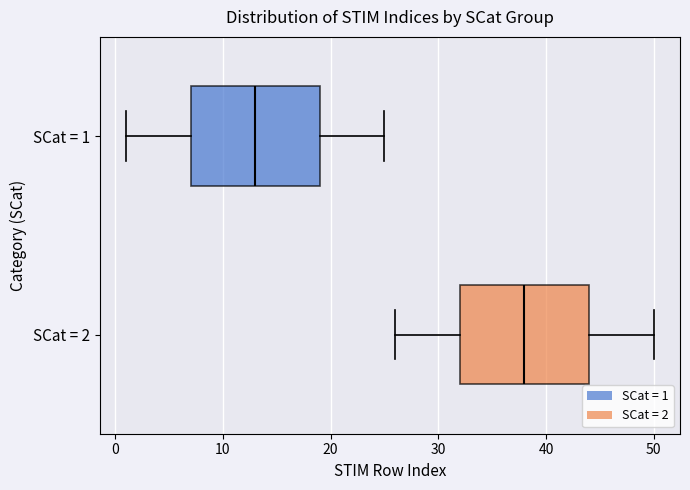

Where is the right edge of the box for SCat = 2 on the x-axis? The values are not printed on the chart, so give them approximately, as read against the axis.

44